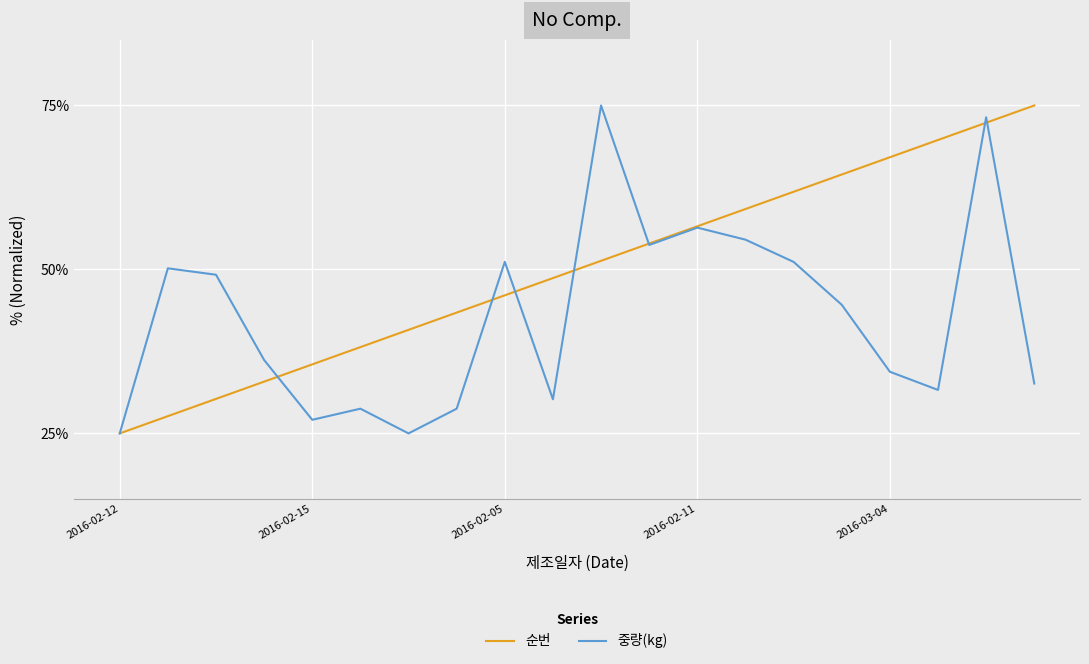

What is the minimum value for 순번?

25.0